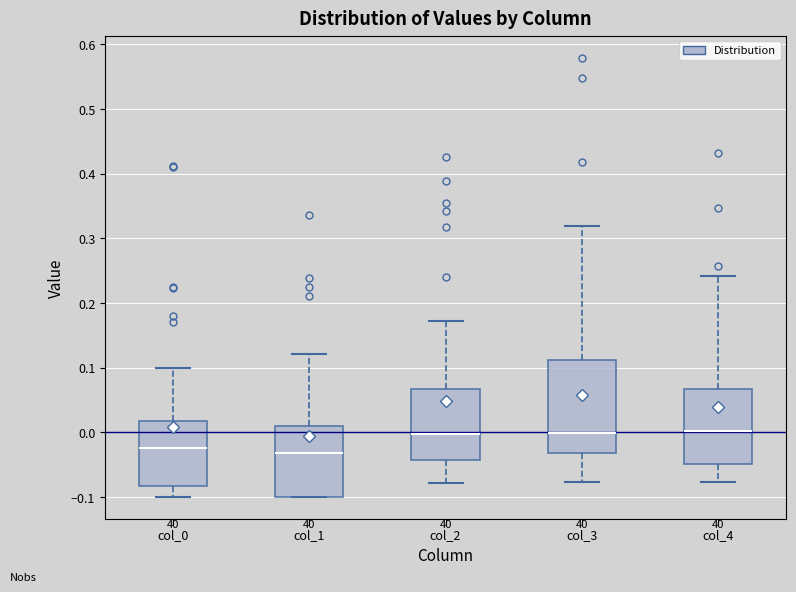

Which box is the tallest, from its lower edge to its upper edge?

col_3